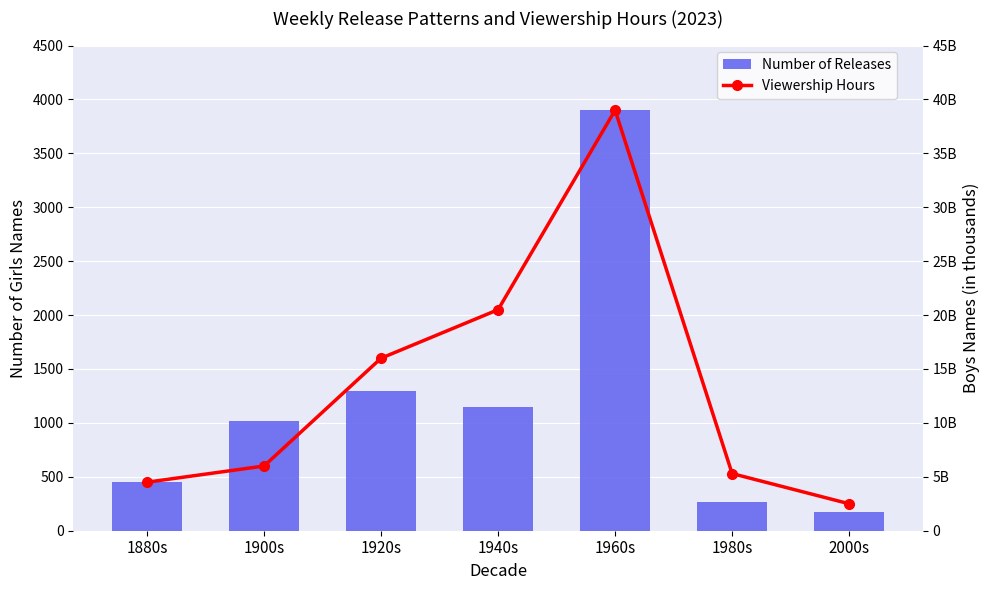

At which category is the sum across all series the highest?

1960s